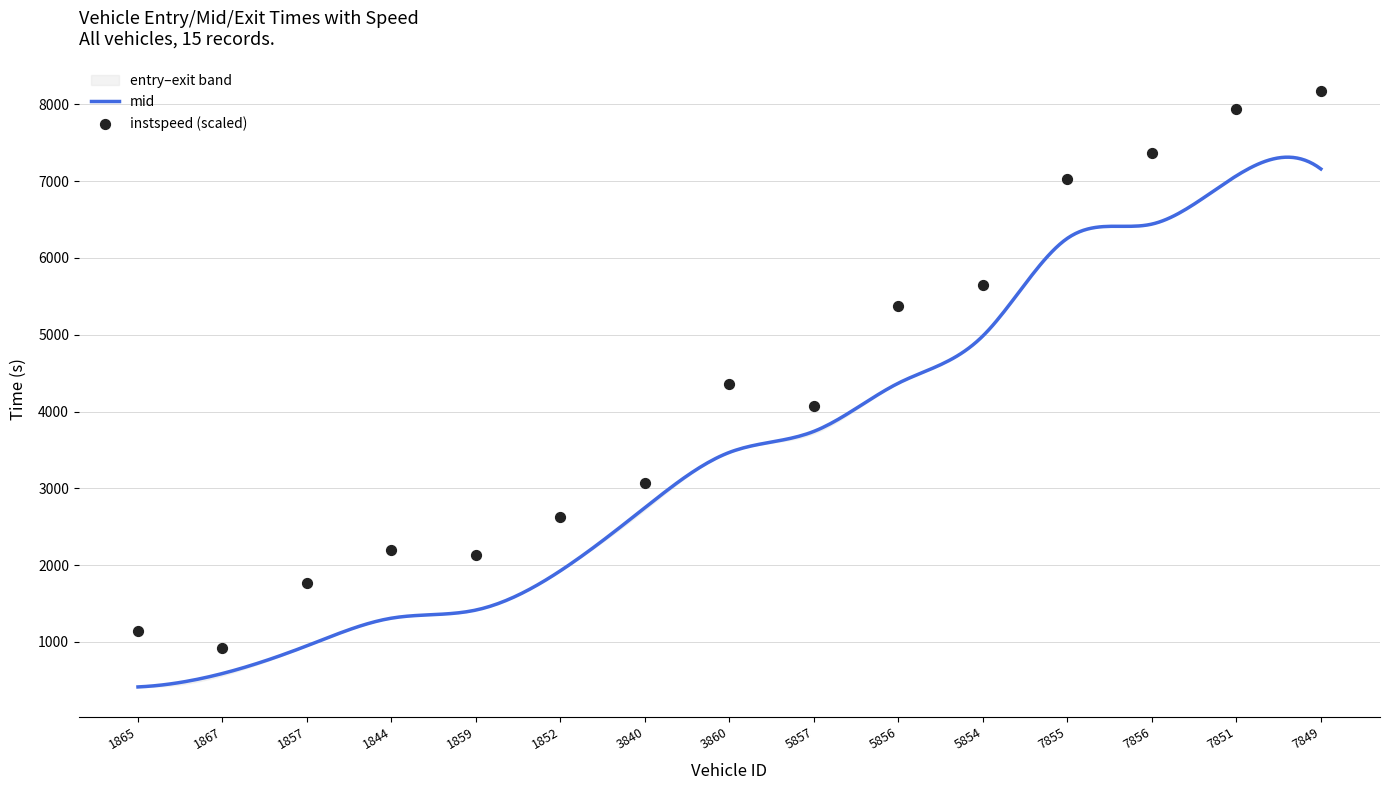

At which category is the sum across all series the highest?

7849